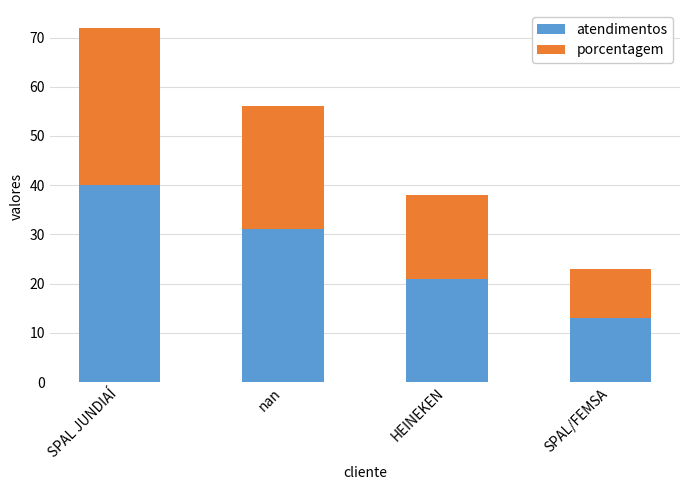

What is the difference between the maximum and minimum values in the atendimentos series?

27